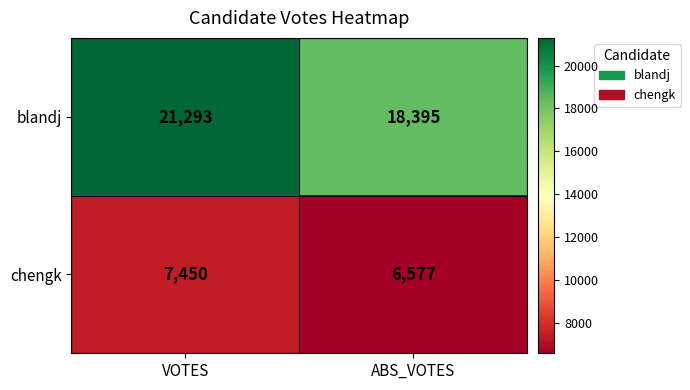

What is the difference between the maximum and minimum values in the blandj series?

2898